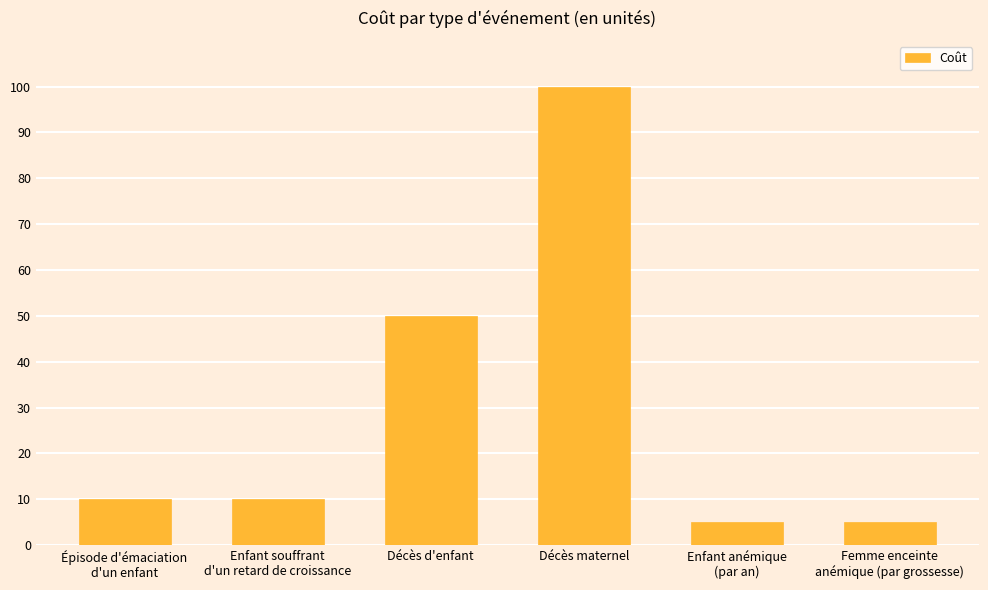

What is the sum of the values at Femme enceinte
anémique (par grossesse) and Décès maternel?

105